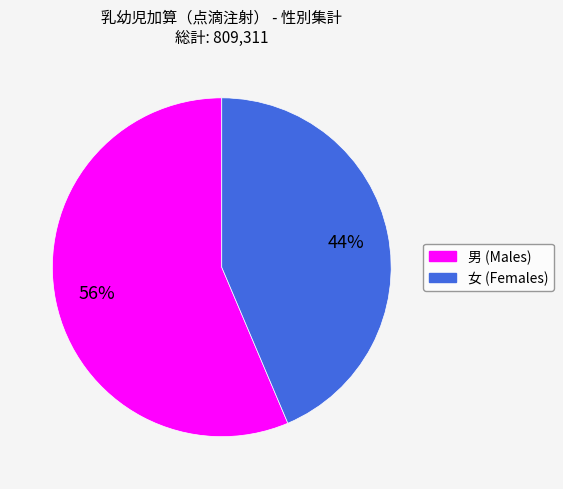

To the nearest percent, what percentage of the pie is 男?

56%